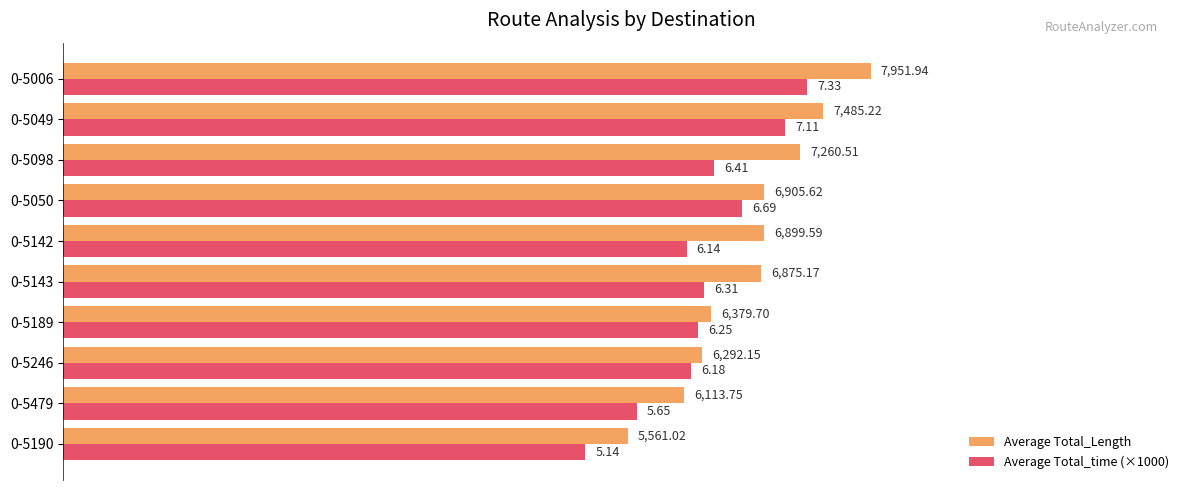

Which series has the largest total across all categories?

Average Total_Length